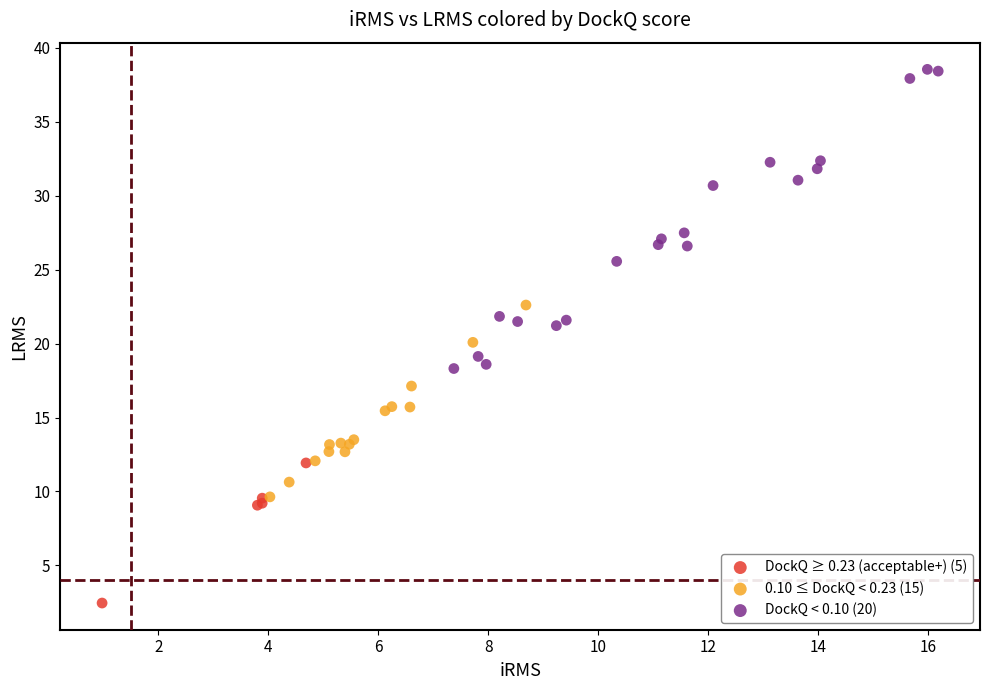

What are all the series names shown in the legend?

DockQ ≥ 0.23 (acceptable+) (5), 0.10 ≤ DockQ < 0.23 (15), DockQ < 0.10 (20)